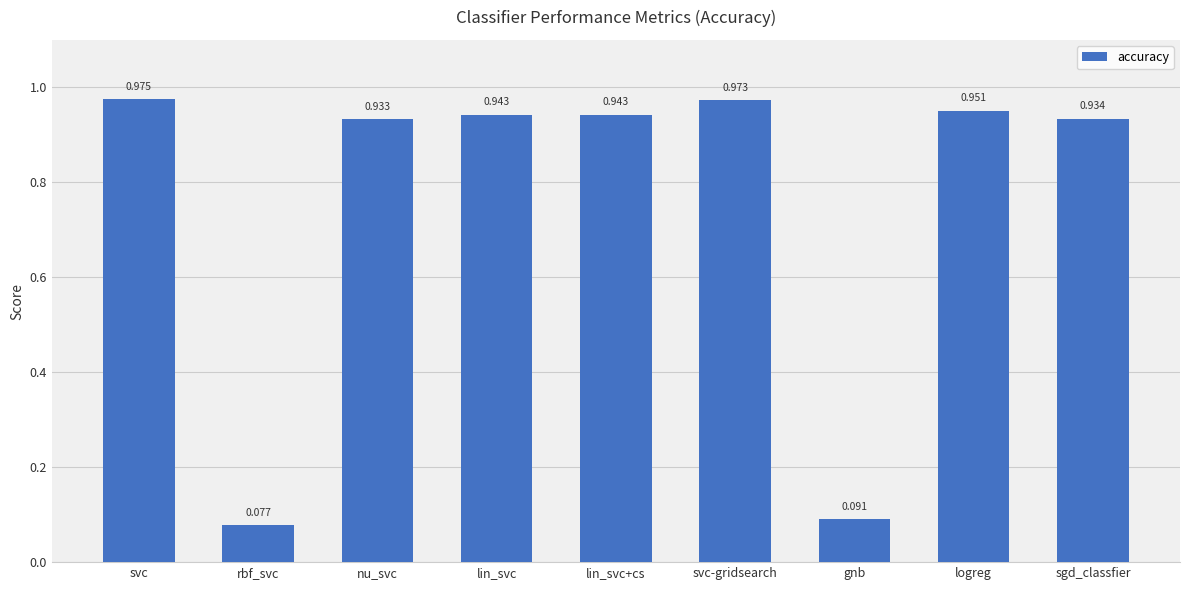

Which label corresponds to the largest value in the chart?

svc